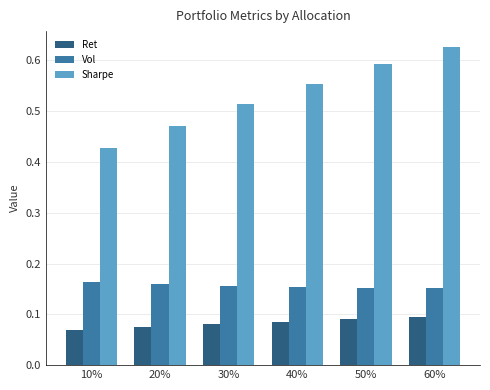

At which category is the sum across all series the highest?

60%